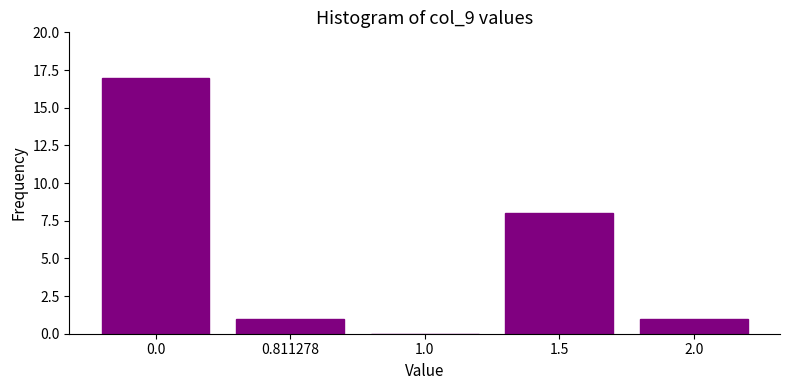

Reading left to right, transcribe all the data shown in this chart.

0.0=17	0.811278=1	1.0=0	1.5=8	2.0=1